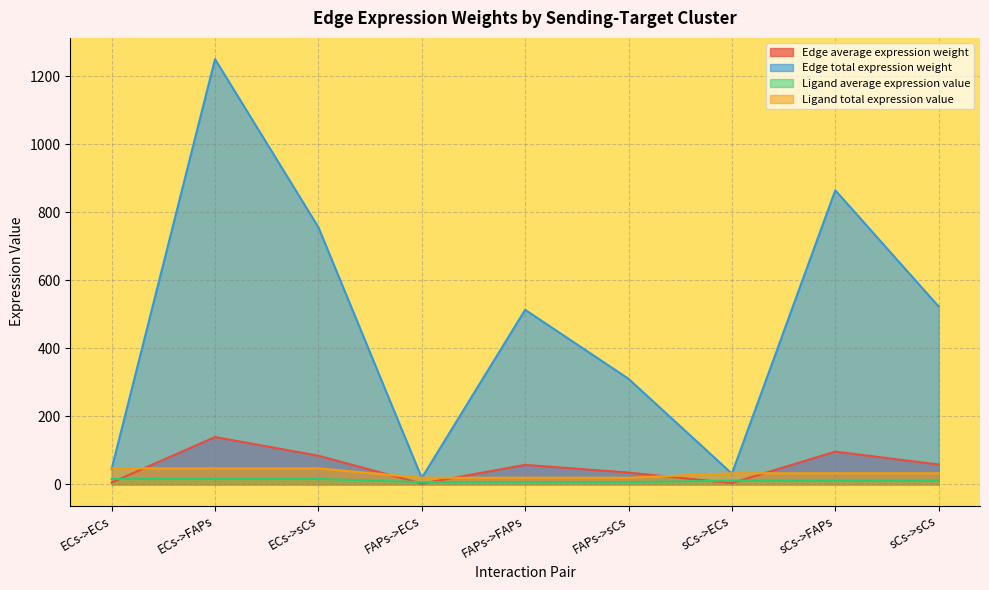

Which series has the widest spread of values?

Edge total expression weight